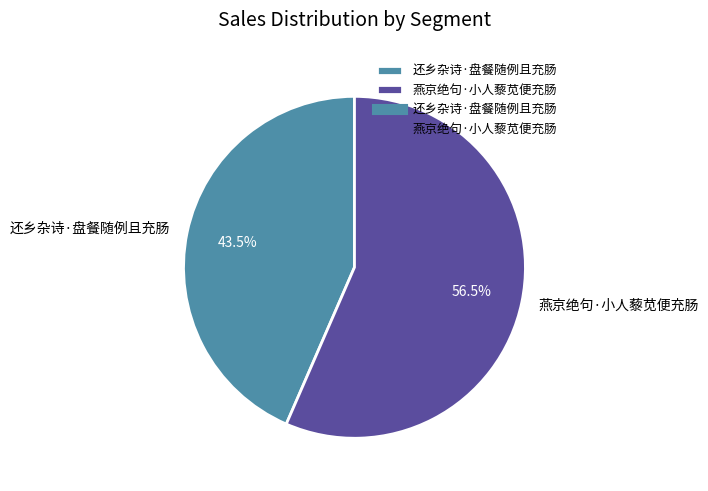

Is 还乡杂诗·盘餐随例且充肠 the majority of the pie?

No